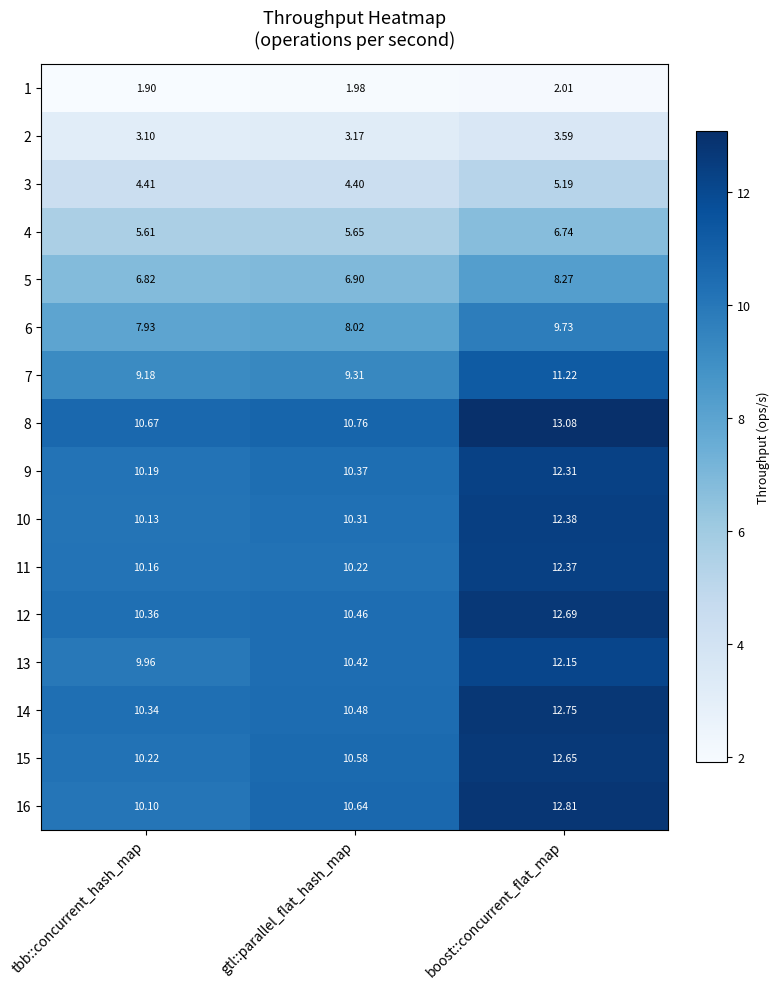

Is the value of 1 at gtl::parallel_flat_hash_map greater than the value of 14 at boost::concurrent_flat_map?

No